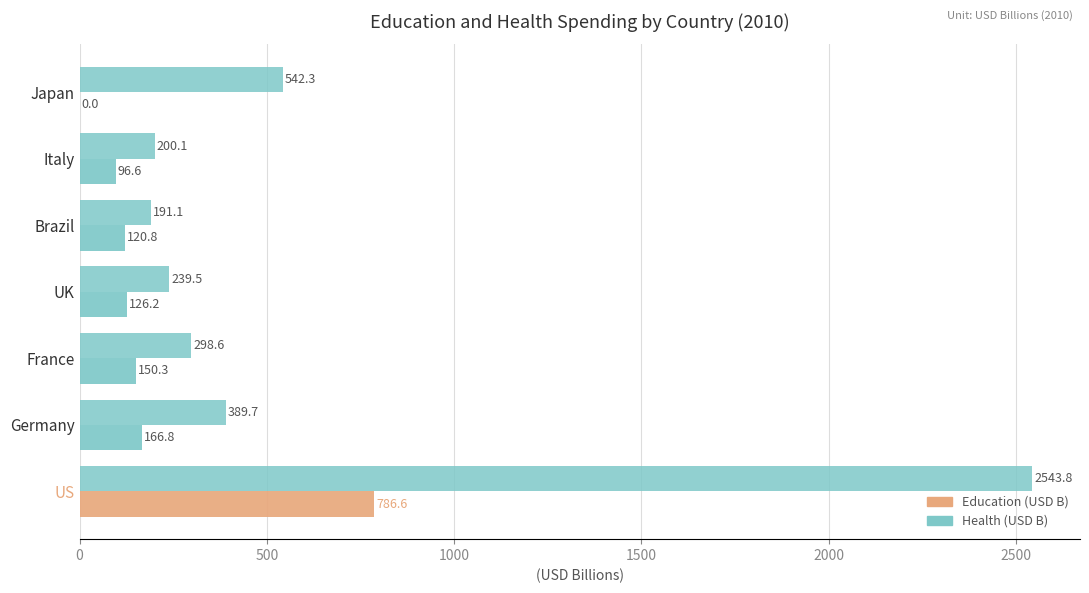

What is the average value of the Education (USD B) series?

206.8